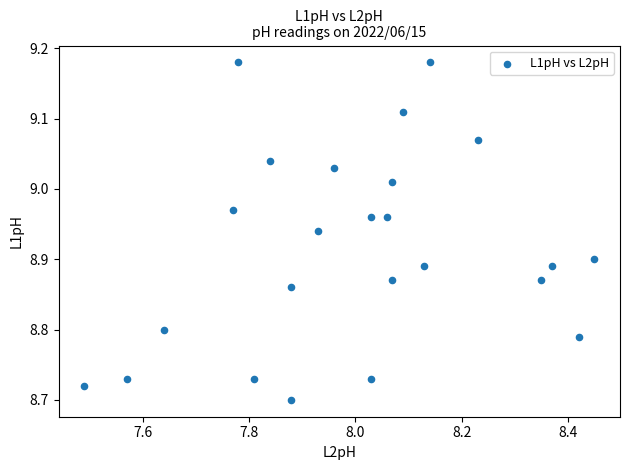

What is the range of Y values (max minus min)?

0.5